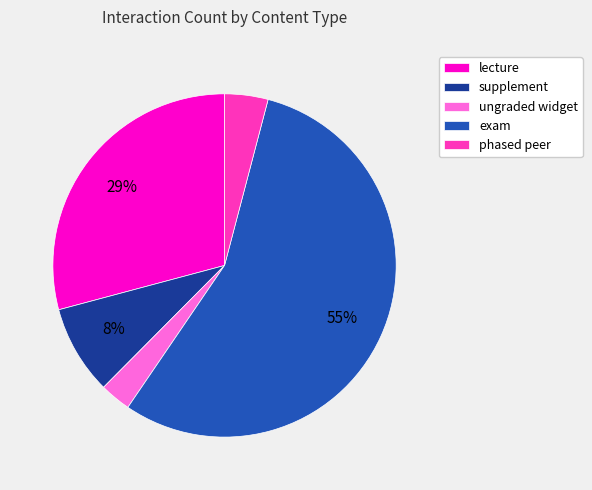

To the nearest percent, what is the difference between the largest and smallest slice percentages?

53%